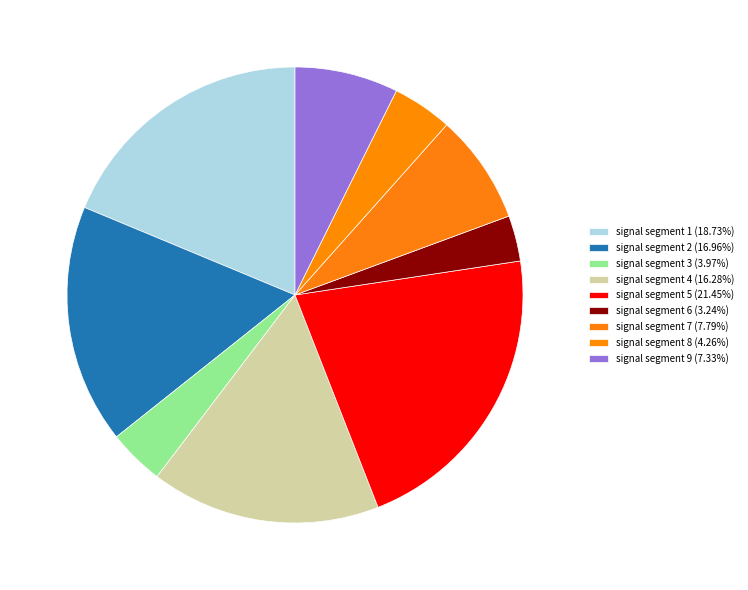

Rank the categories by value from lowest to highest.

signal segment 6, signal segment 3, signal segment 8, signal segment 9, signal segment 7, signal segment 4, signal segment 2, signal segment 1, signal segment 5